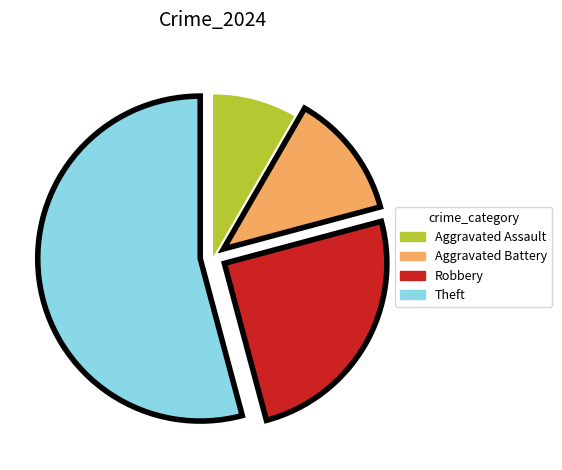

Count the number of slices in the pie.

4